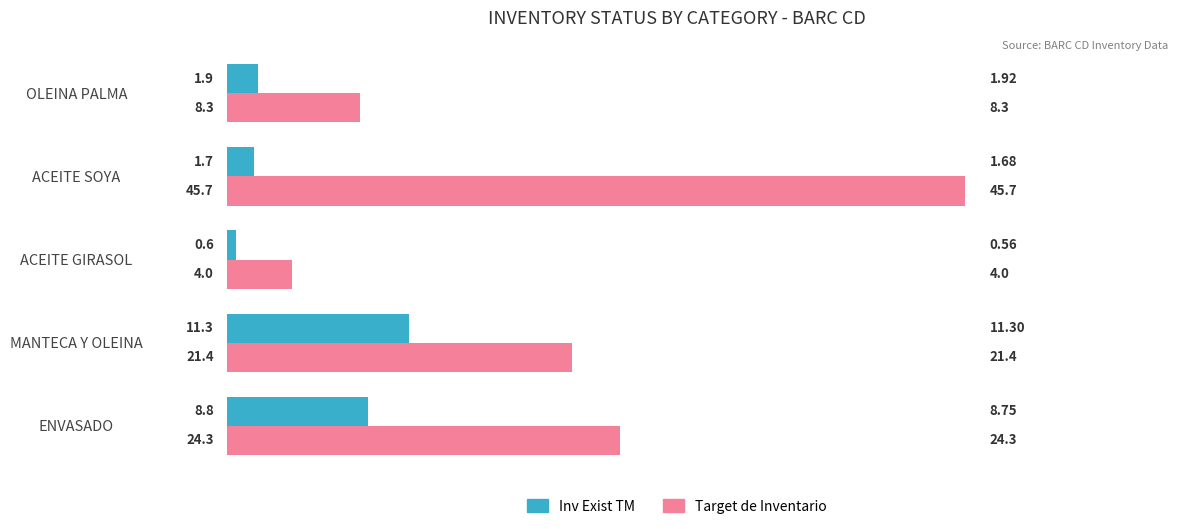

At which category is the sum across all series the highest?

ACEITE SOYA